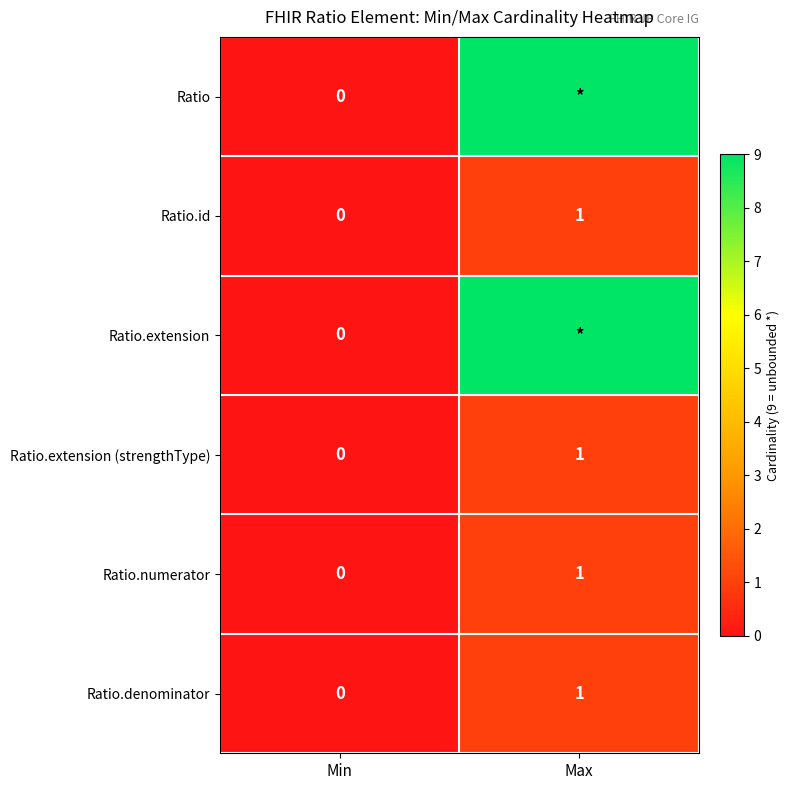

At which label is Ratio.id closest to 0?

Min